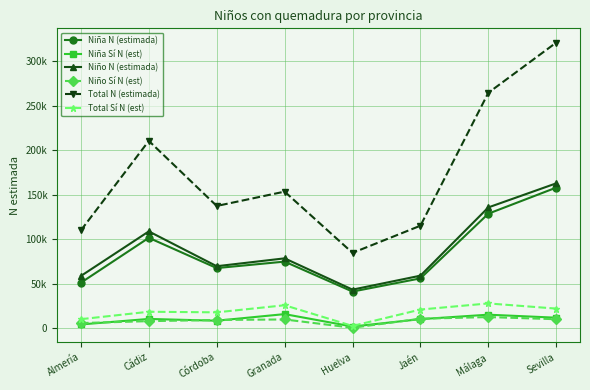

At which label does Niño Sí N (est) reach its minimum?

Huelva